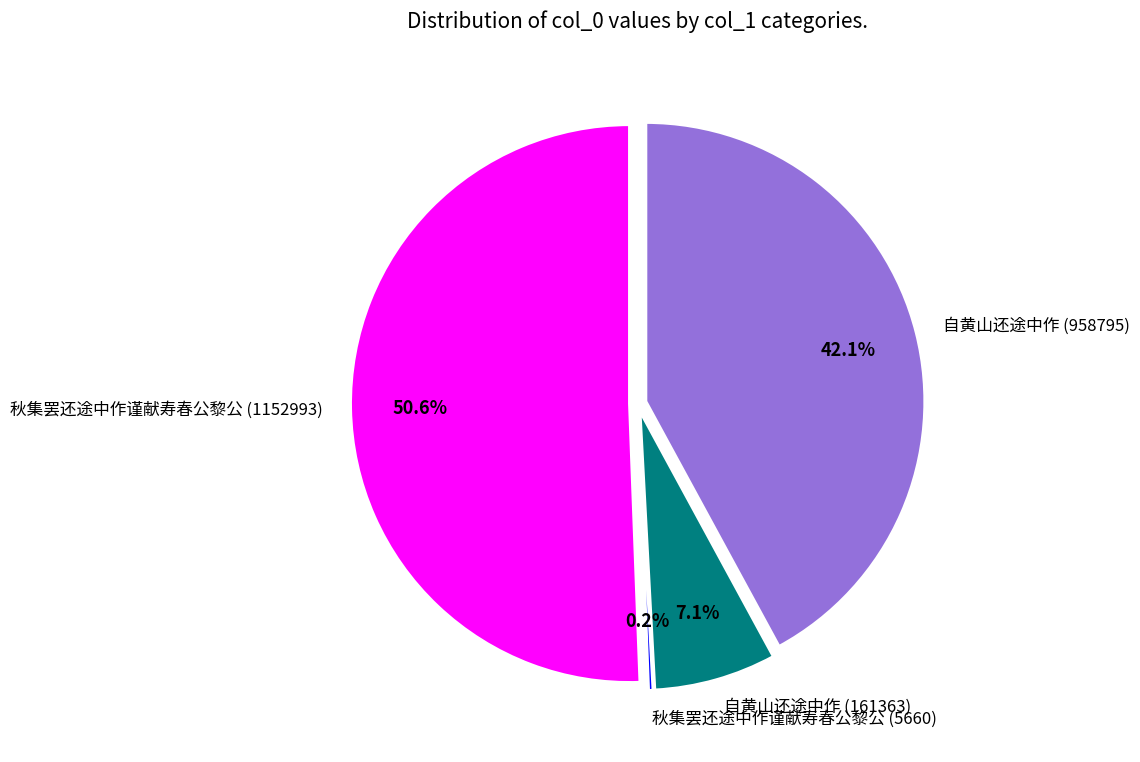

The 秋集罢还途中作谨献寿春公黎公 (1152993) slice represents 51% of the pie. True or false?

True